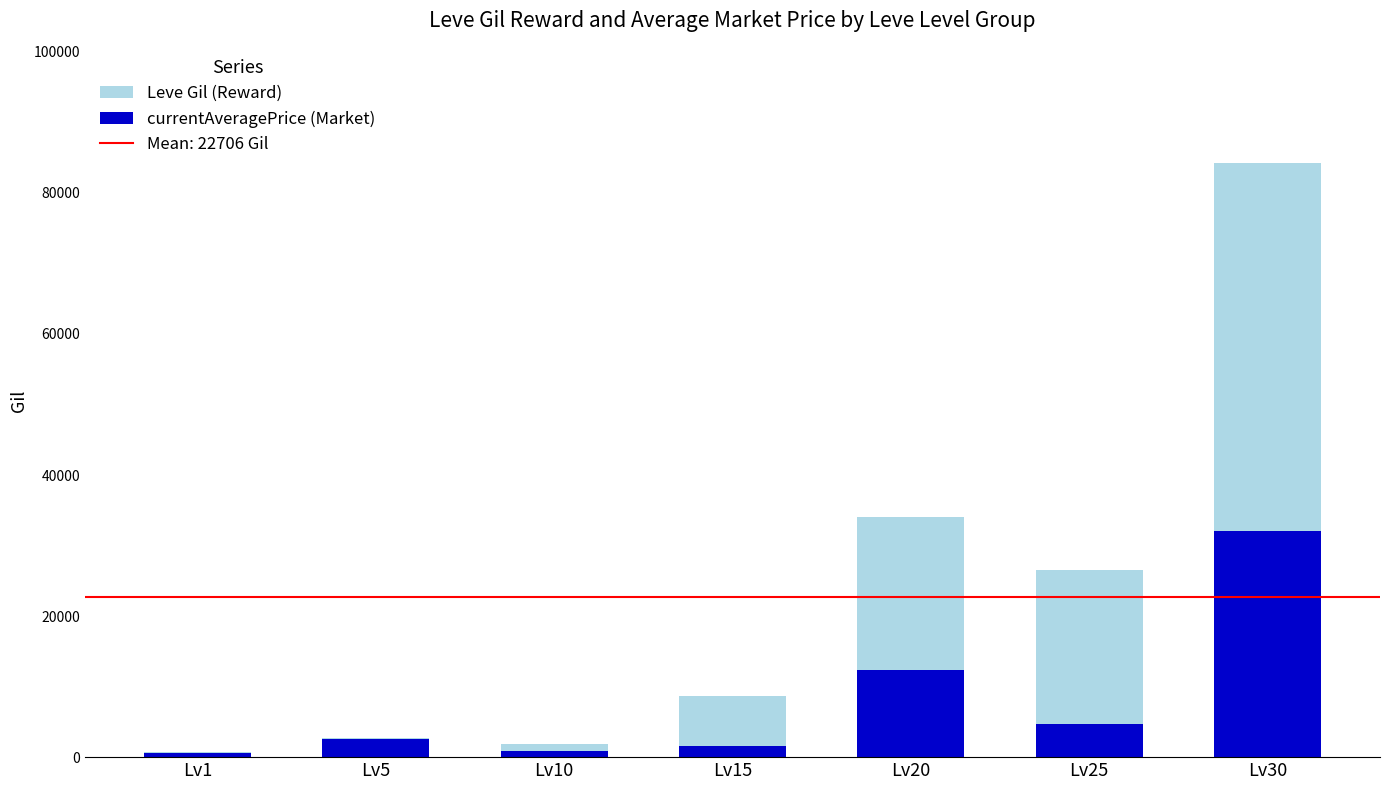

At which category is the sum across all series the highest?

Lv30